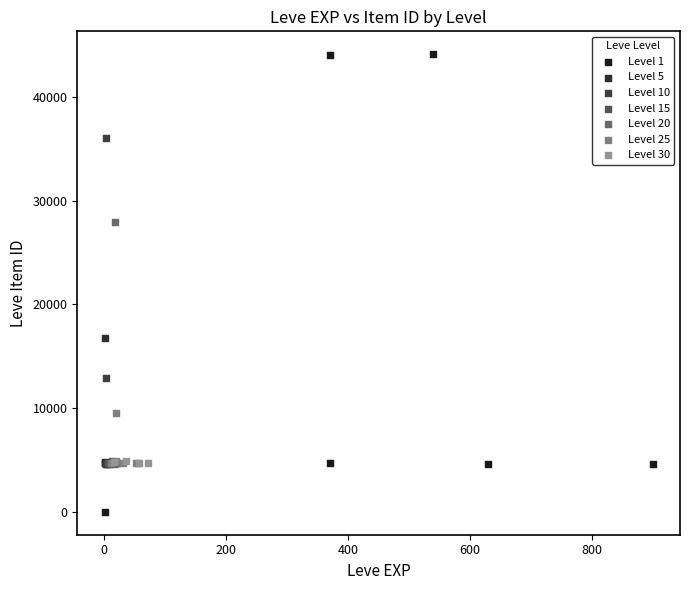

Which series reaches the minimum Y coordinate?

Level 1